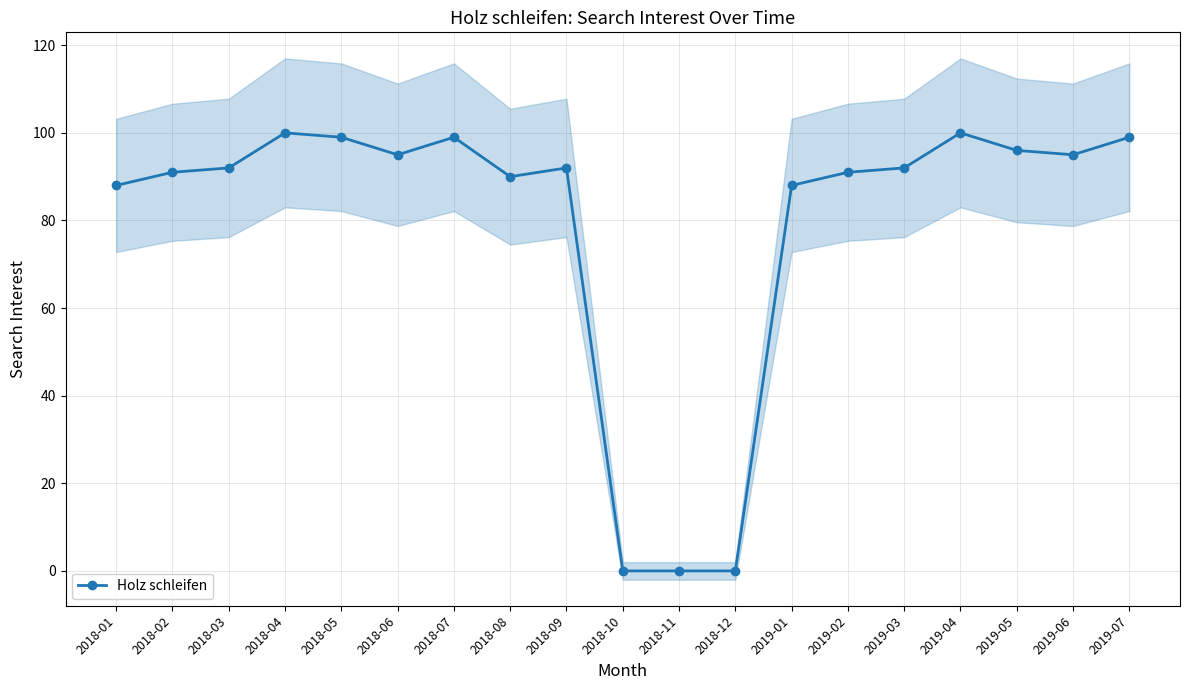

The value at 2018-01 is 88. True or false?

True